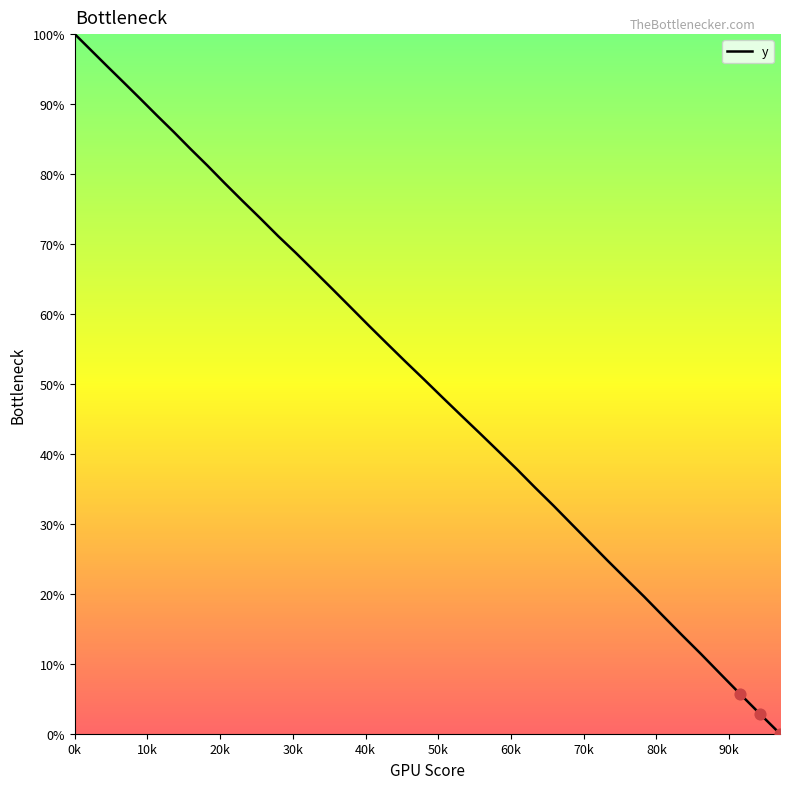

What is the difference between the maximum and minimum values?

100.0